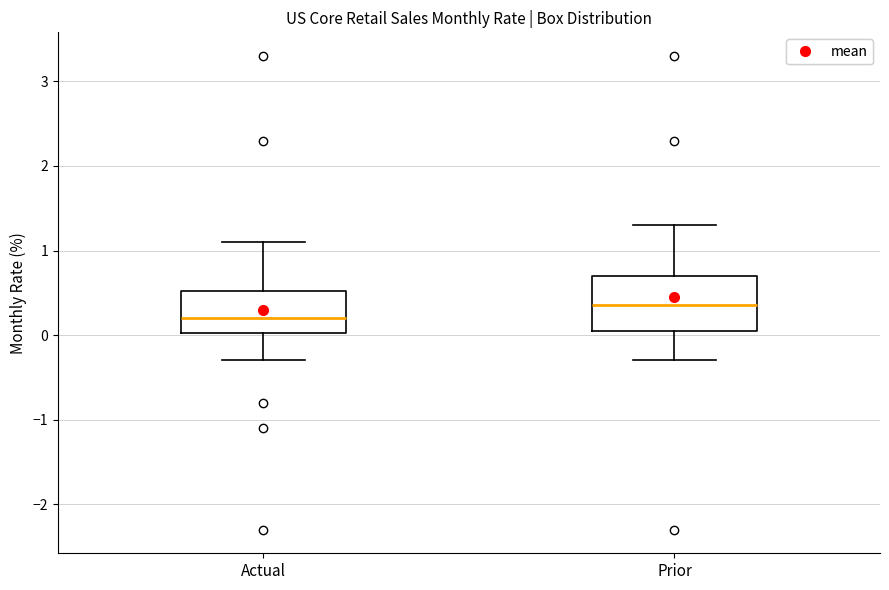

Comparing the boxes themselves (not the whiskers), which one is the tallest?

Prior